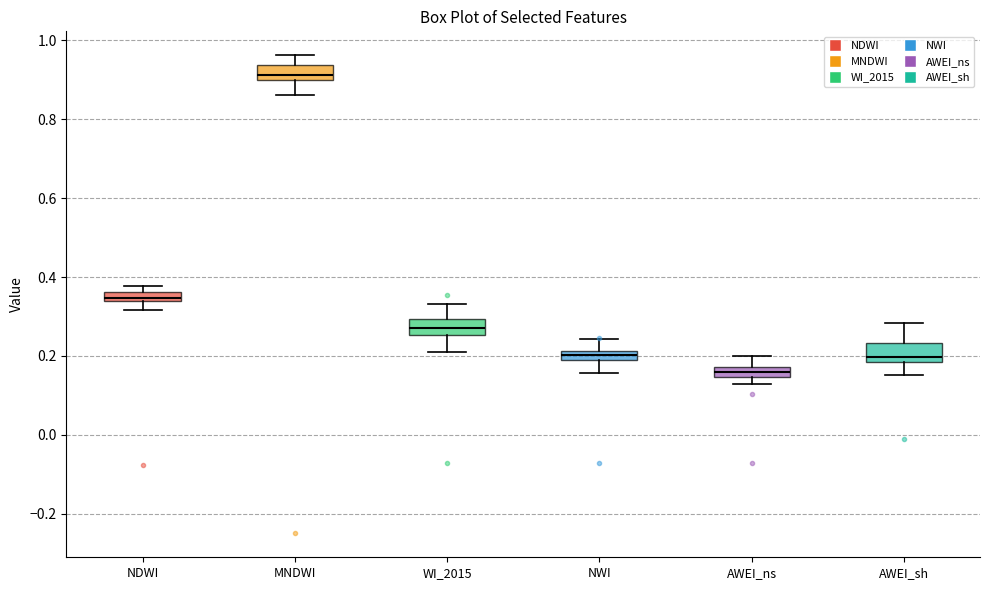

Which box has the lowest median line?

AWEI_ns